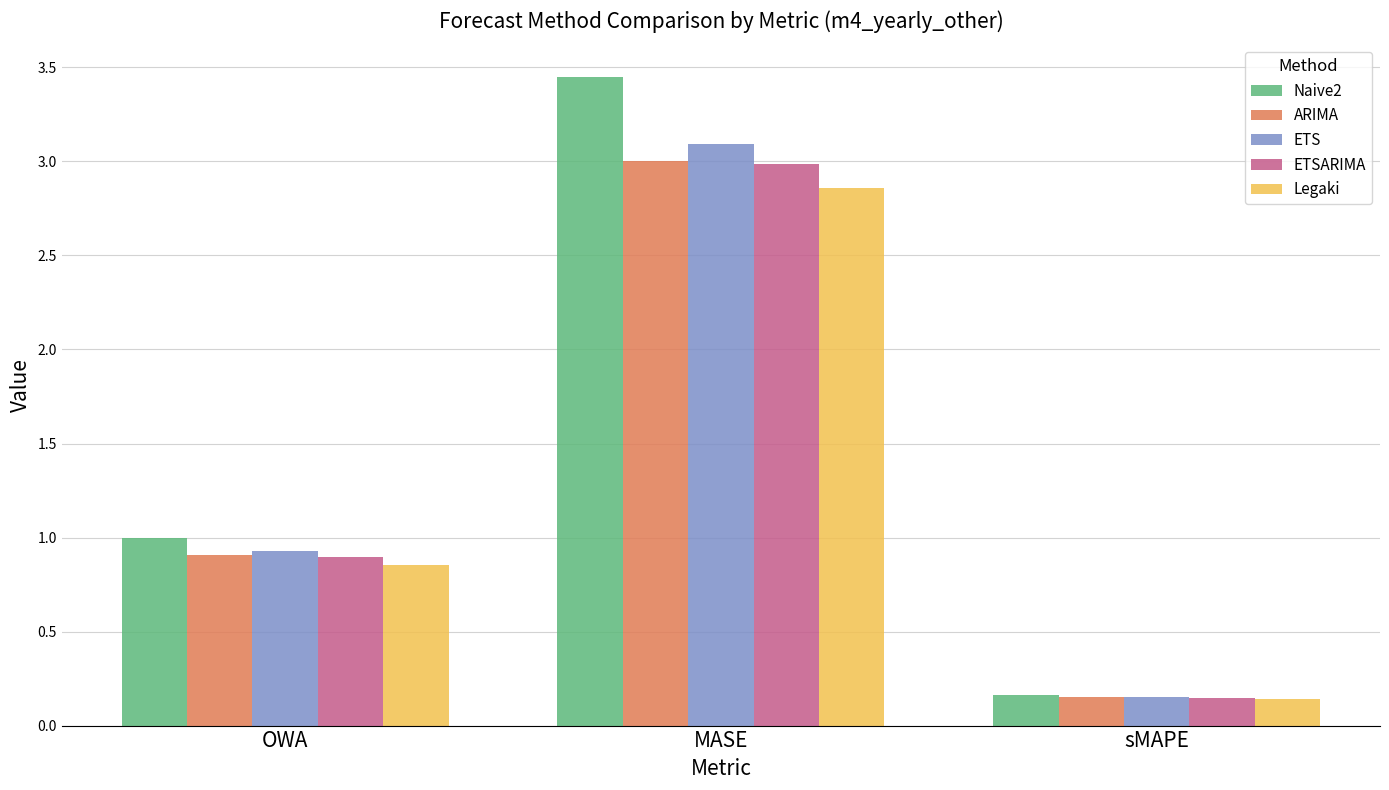

The Naive2 series shows 1.0 at OWA. True or false?

True